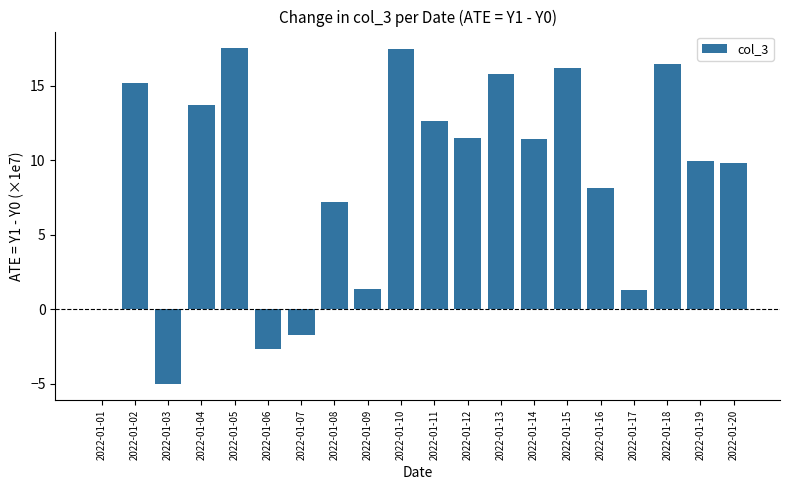

What is the maximum value shown in the chart?

17.5